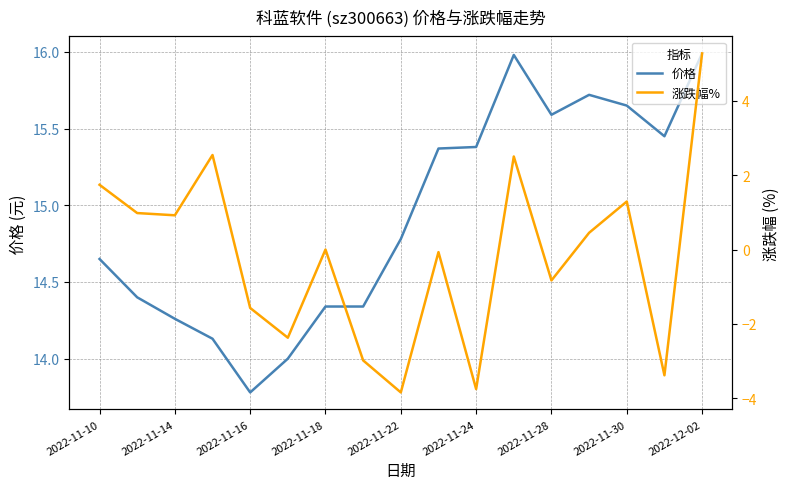

The value of 价格 at 2022-11-16 is 3.2. True or false?

False